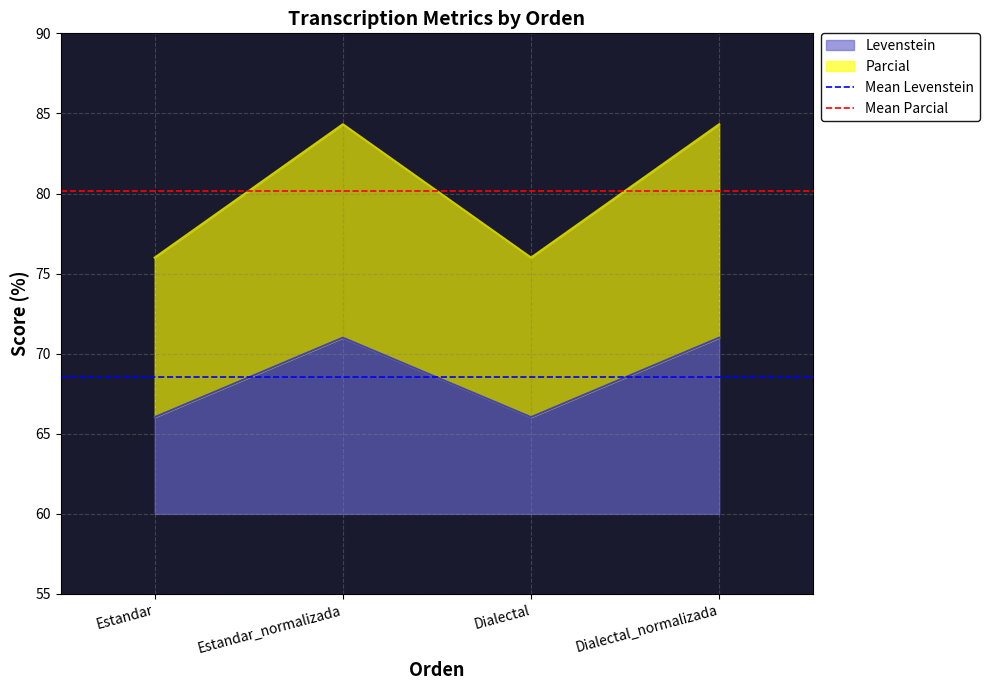

What is the minimum value for Levenstein?

66.0